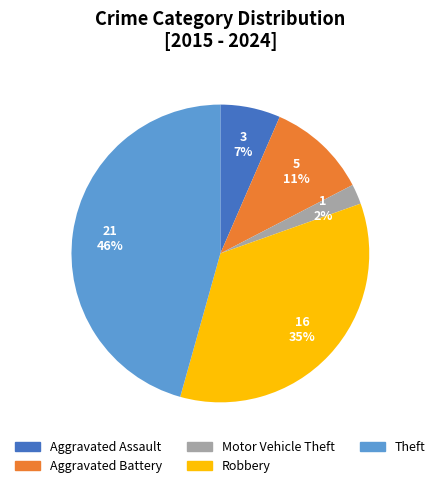

How many segments does this pie chart have?

5